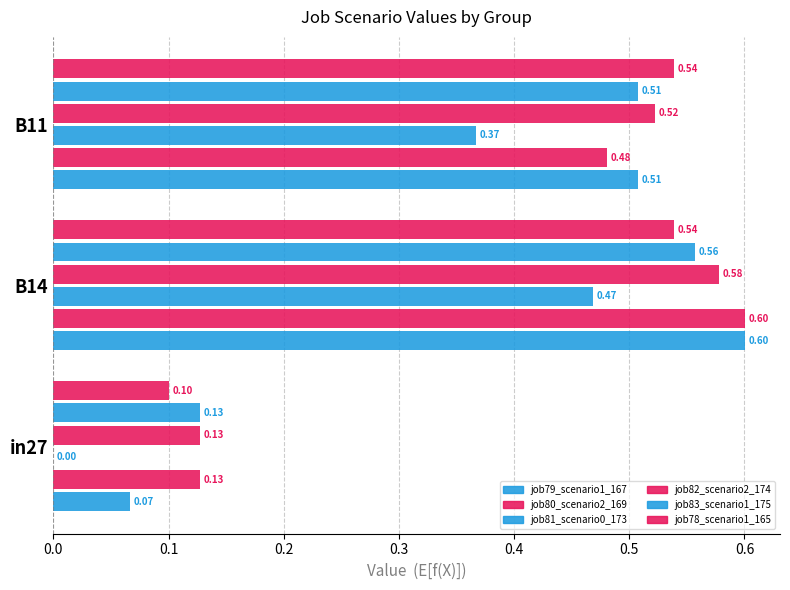

List the labels in order of job80_scenario2_169 value, largest first.

B14, B11, in27